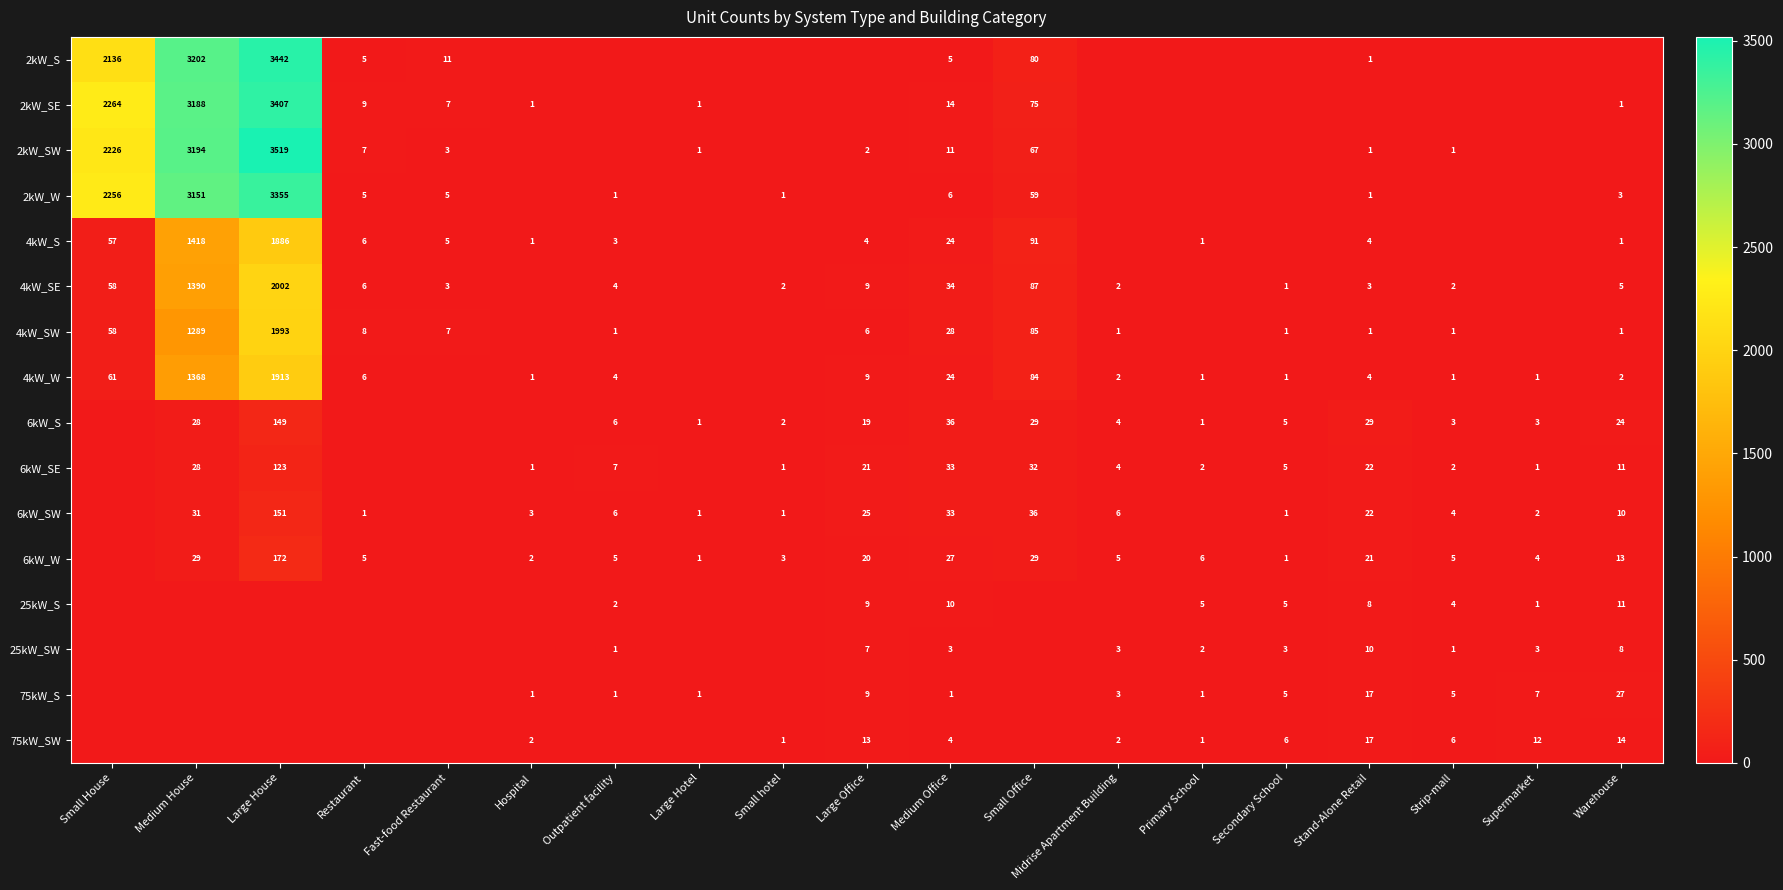

What is the difference between the 4kW_W values at Restaurant and Large House?

1907